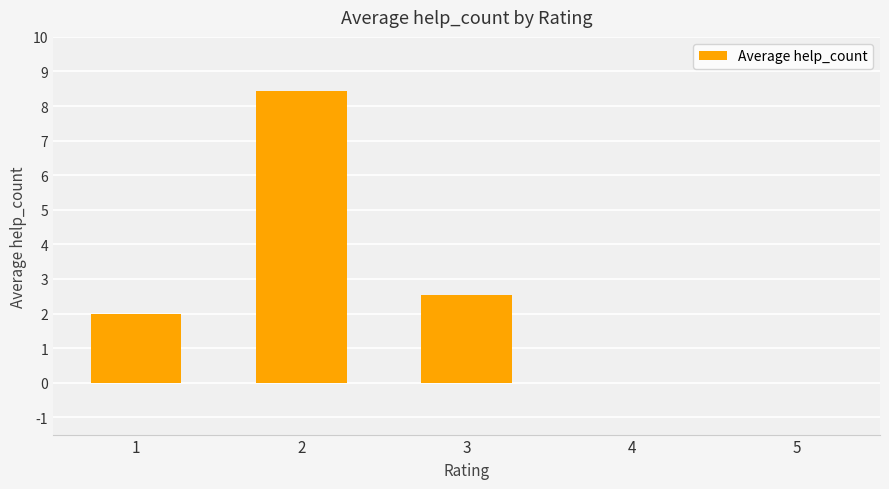

What is the ratio of the value at 2 to the value at 3?

3.3